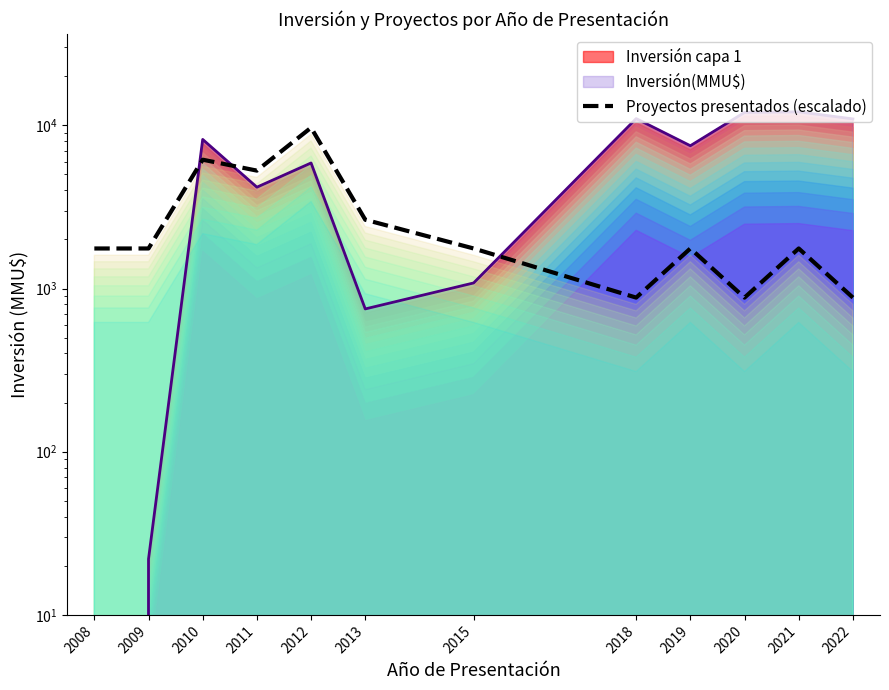

At which category does the chart reach its peak across all series?

2012